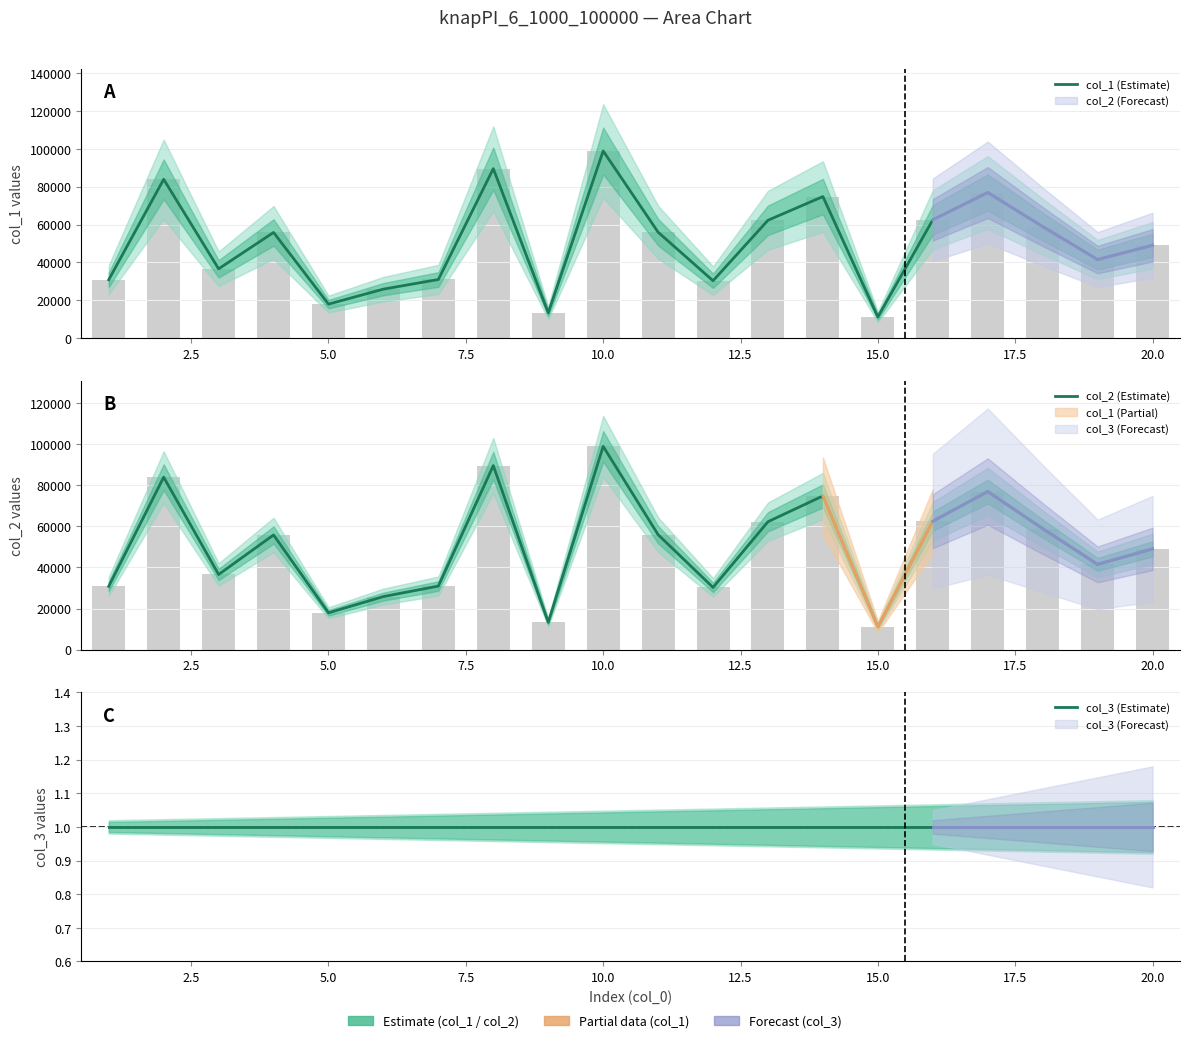

At 12.5, list the series in order from smallest to largest.

col_3 (Estimate), col_1 (Estimate), col_2 (Estimate)